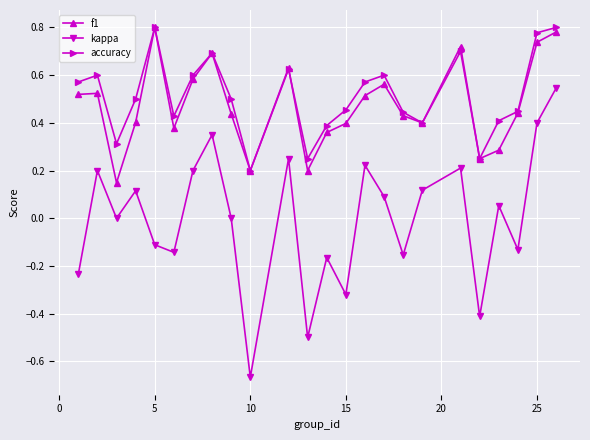

True or false: accuracy and kappa cross at least once.

False